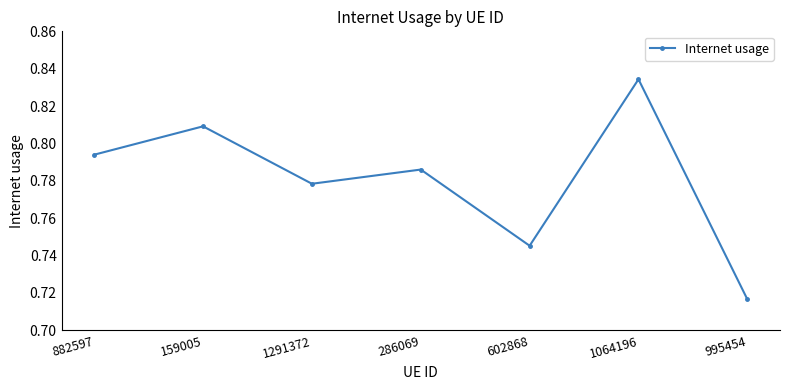

How many categories are shown in the chart?

7